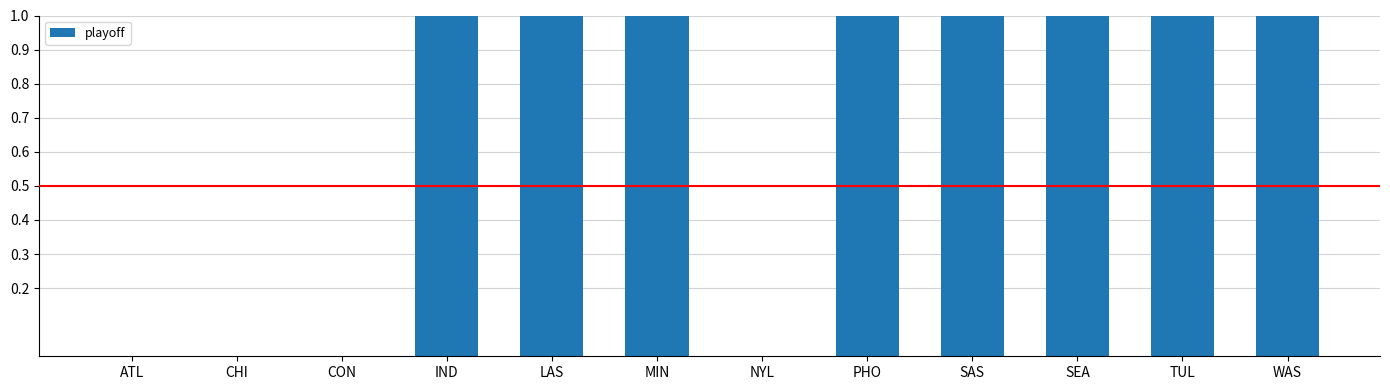

What is the change in value from CON to PHO?

+1